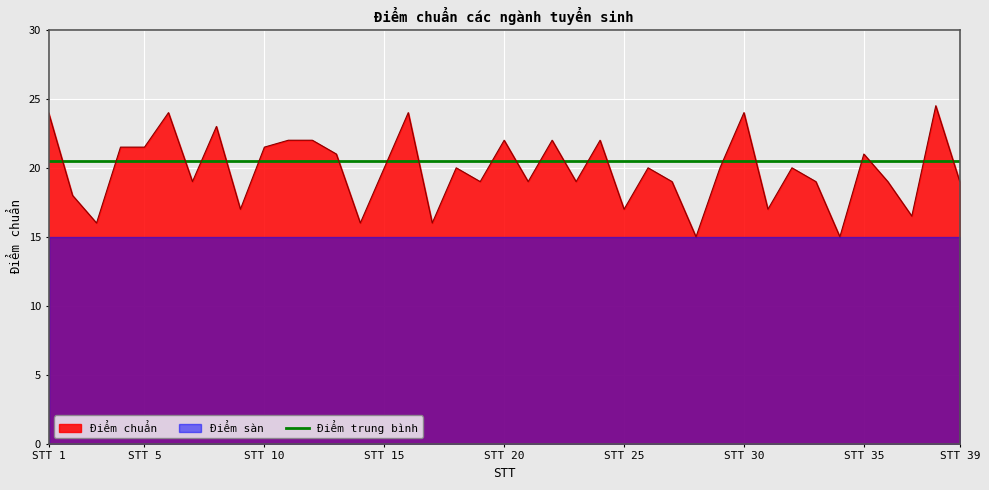

In Điểm chuẩn, how many points are lower than both neighbors (excluding endpoints)?

13